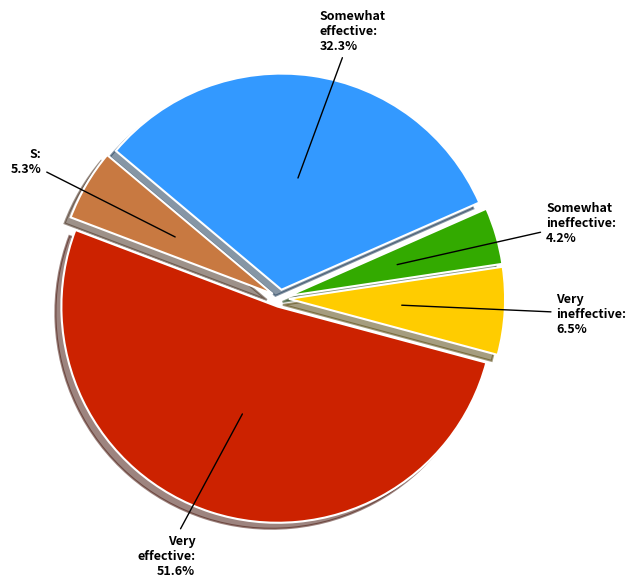

To the nearest percent, what is the difference between the largest and smallest slice percentages?

47%